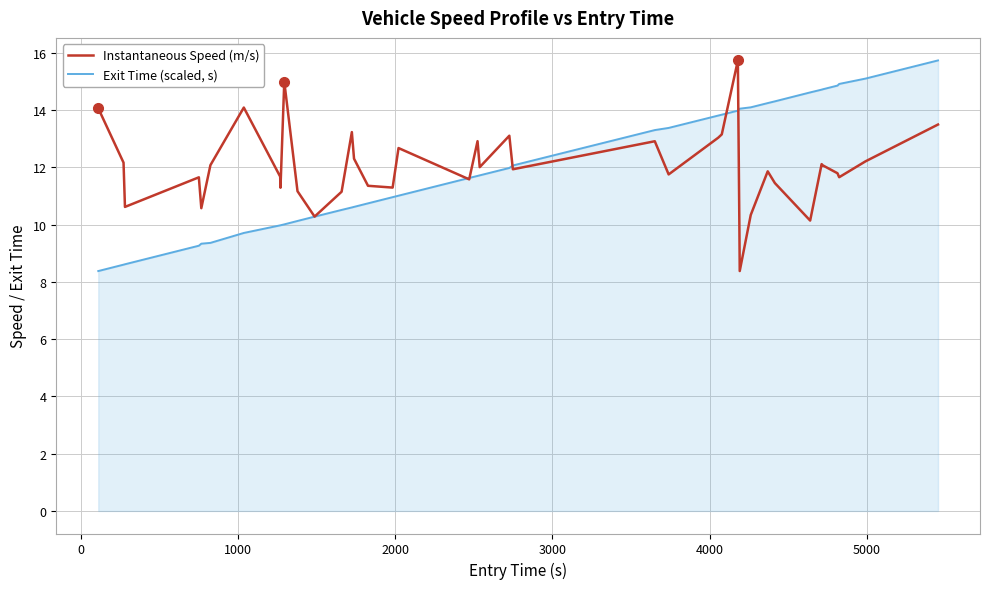

What is the lowest value of the Exit Time (scaled, s) series?

8.4